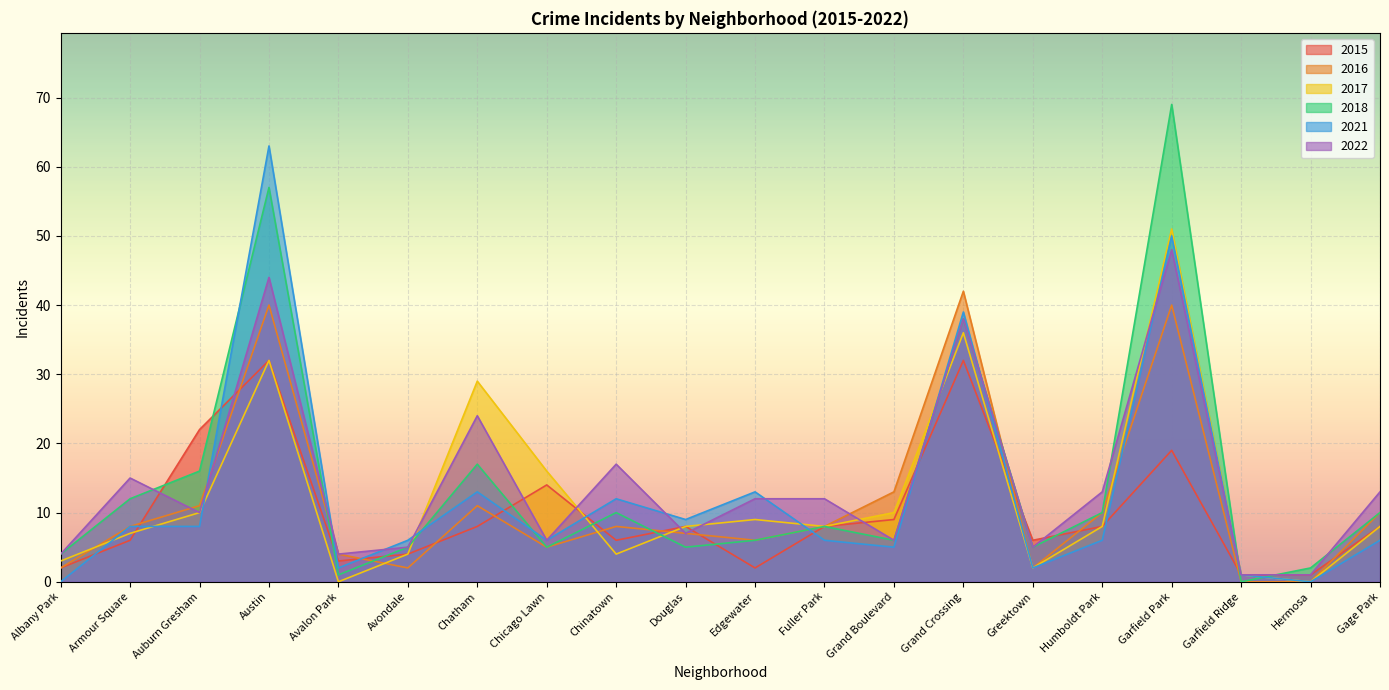

What is the sum of all 2015 values?

199